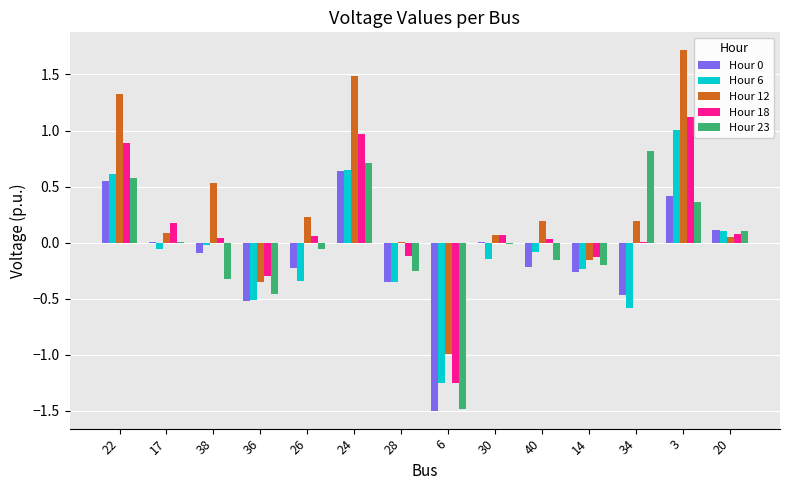

Is it true that Hour 12 equals -0.2 at 14?

True